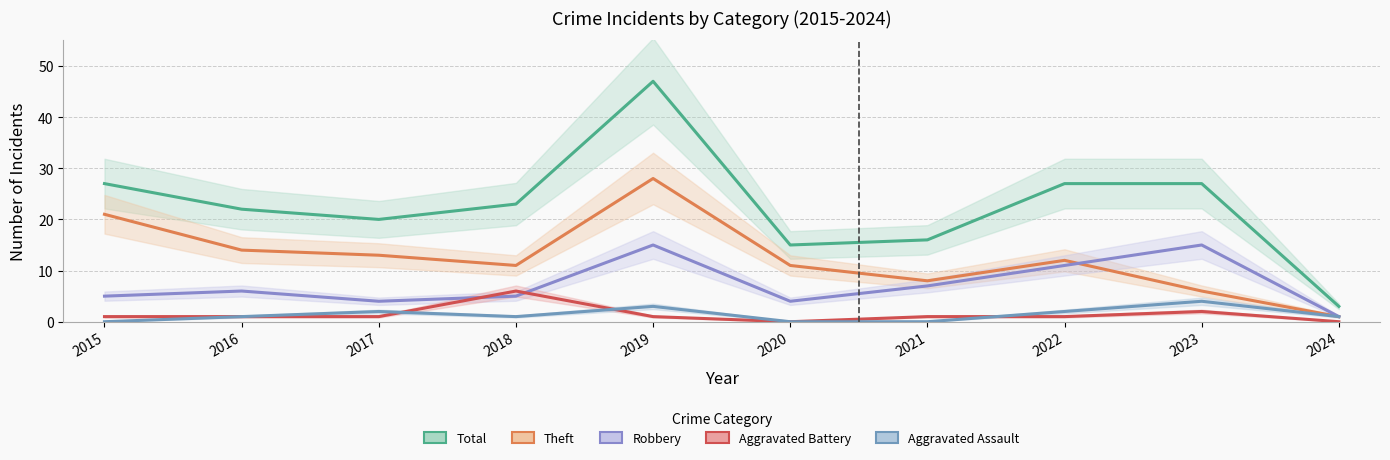

Between 2015 and 2024, which series saw the biggest shift?

Total